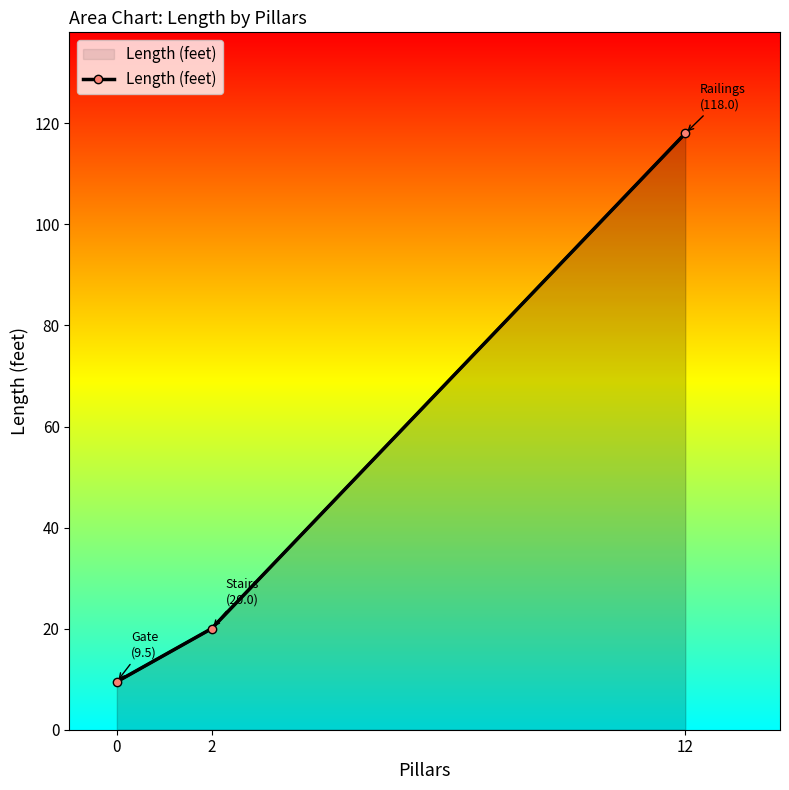

What is the smallest value displayed?

9.5